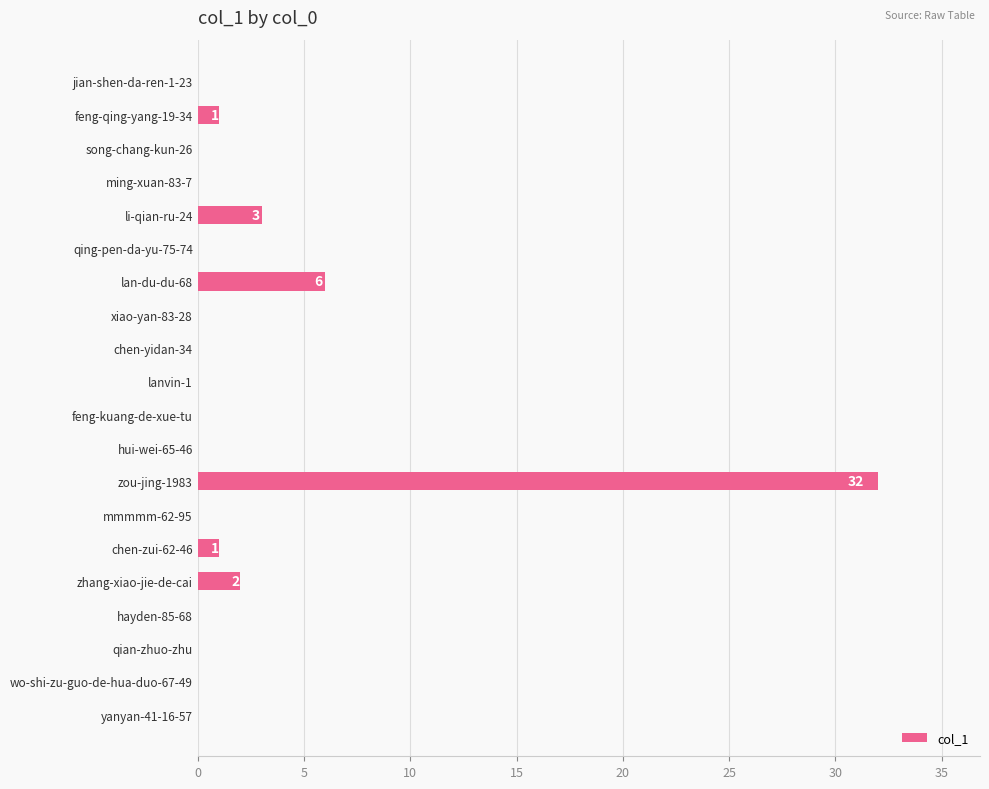

Reading top to bottom, transcribe all the data shown in this chart.

jian-shen-da-ren-1-23=0	feng-qing-yang-19-34=1	song-chang-kun-26=0	ming-xuan-83-7=0	li-qian-ru-24=3	qing-pen-da-yu-75-74=0	lan-du-du-68=6	xiao-yan-83-28=0	chen-yidan-34=0	lanvin-1=0	feng-kuang-de-xue-tu=0	hui-wei-65-46=0	zou-jing-1983=32	mmmmm-62-95=0	chen-zui-62-46=1	zhang-xiao-jie-de-cai=2	hayden-85-68=0	qian-zhuo-zhu=0	wo-shi-zu-guo-de-hua-duo-67-49=0	yanyan-41-16-57=0